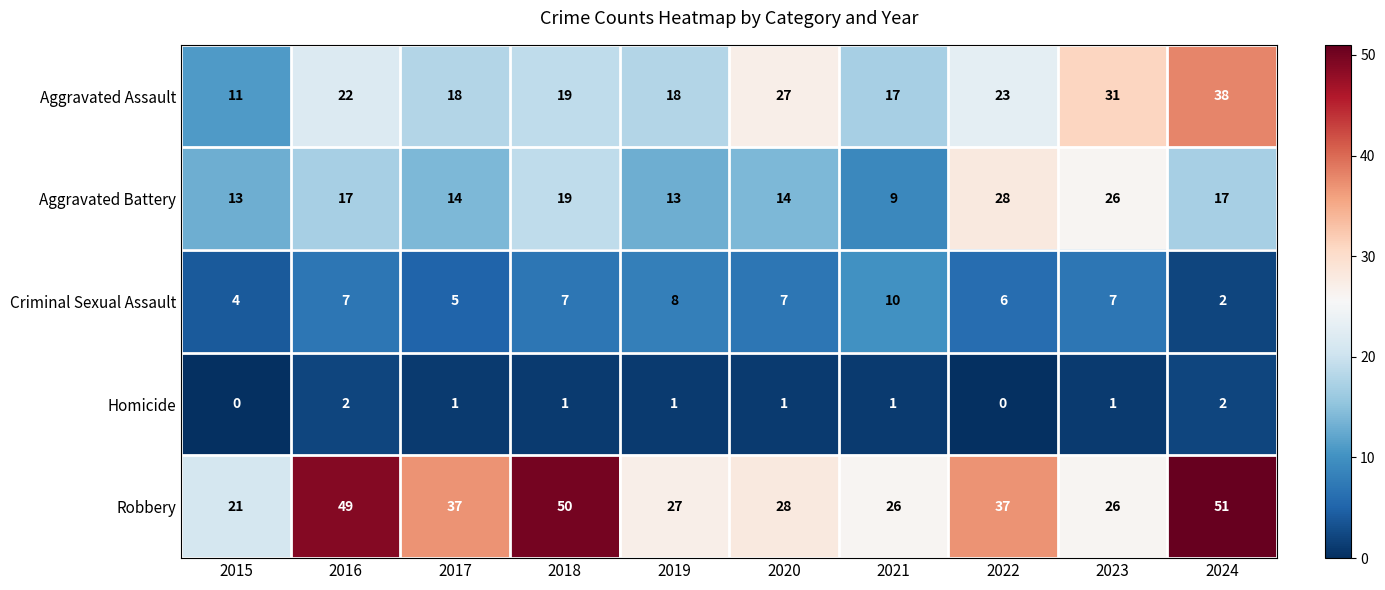

Where is Criminal Sexual Assault nearest to the value 6?

2022